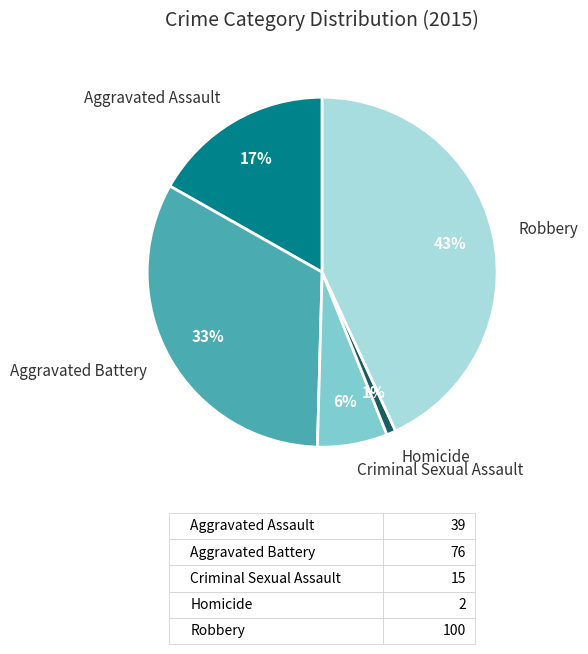

To the nearest percent, what percentage of the pie is Criminal Sexual Assault?

6%